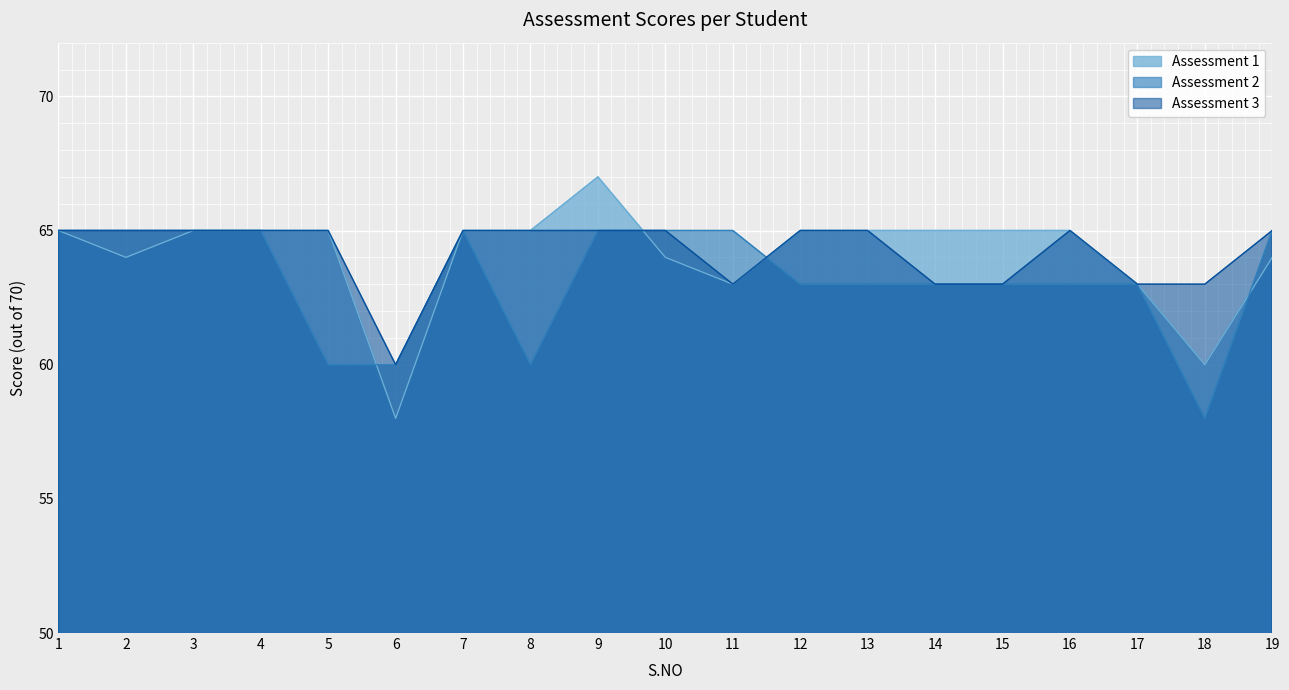

Between 8 and 16, which series saw the biggest shift?

Assessment 2